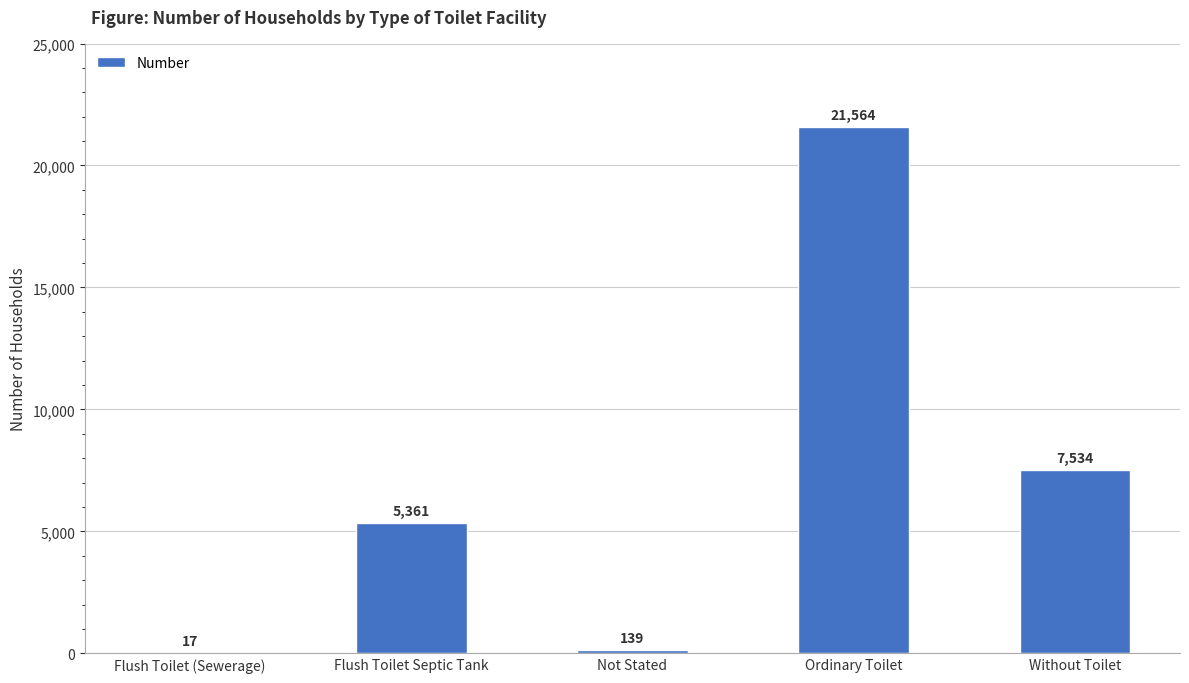

What is the sum of all values?

34615